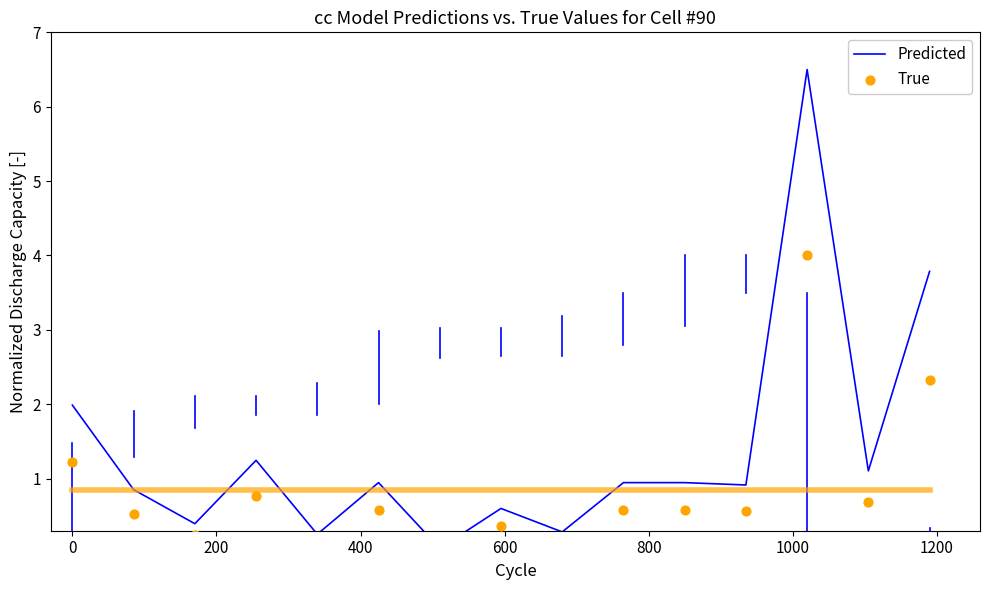

At how many categories does at least one series exceed 5?

1